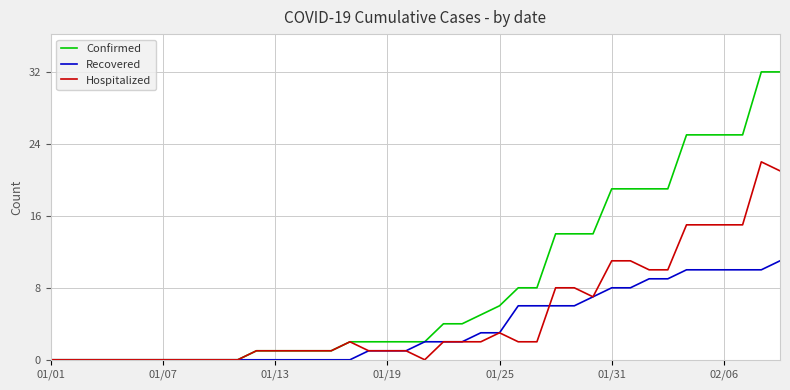

Which series has the largest range (max minus min)?

Confirmed